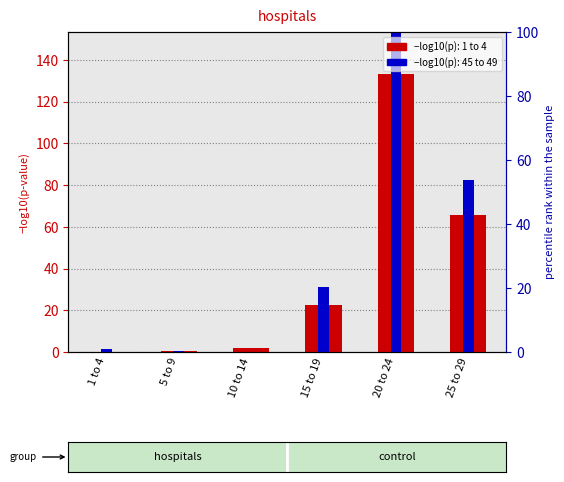

What is the difference between the 45 to 49 (-log10 p) values at 20 to 24 and 1 to 4?

153.3